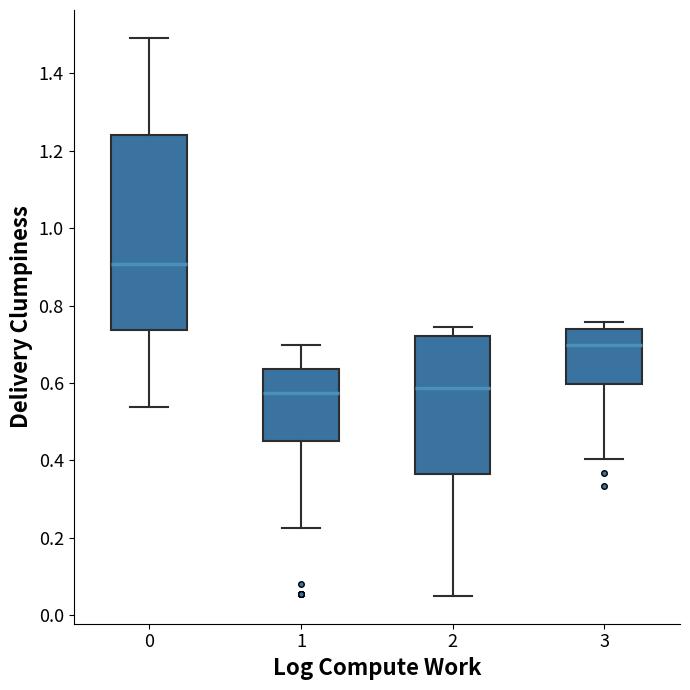

Where does the upper whisker of the box at x = 1 end on the y-axis? The values are not printed on the chart, so give them approximately, as read against the axis.

0.70